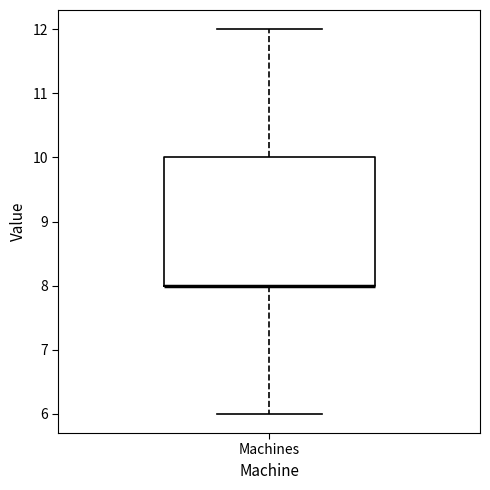

Transcribe this box plot: give where the median line is, the range the box spans, and where the two whiskers end, as read against the y-axis. The values are not printed on the chart, so give them approximately, as read against the axis.

median 8 (drawn on the box's lower edge), box 8 to 10, whiskers 6 to 12